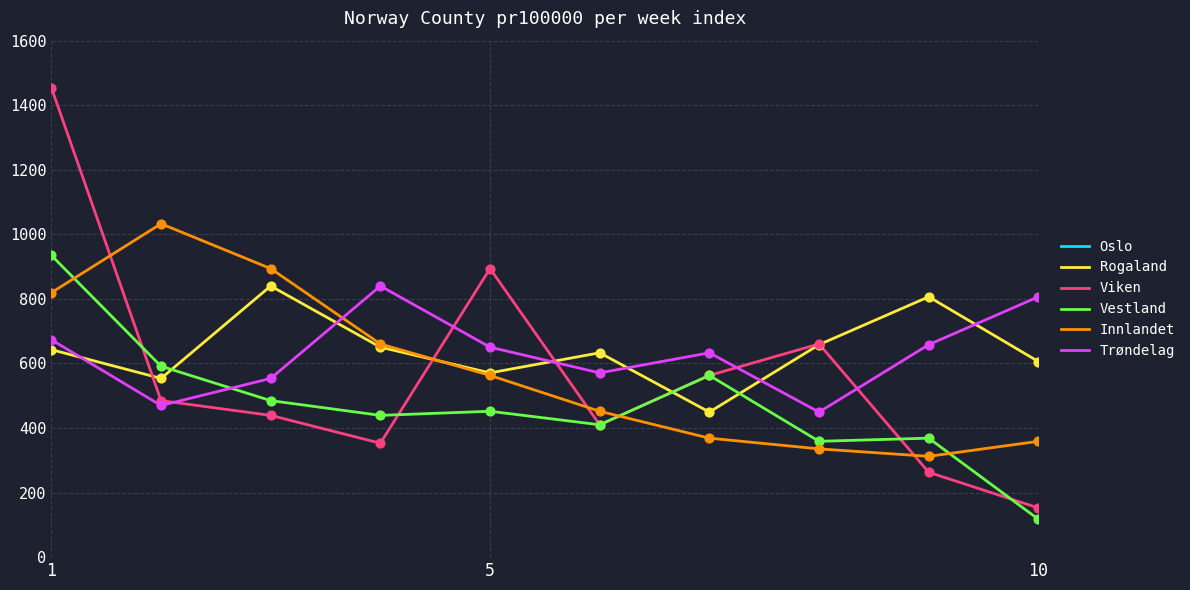

The value of Trøndelag at 10 is 806.5. True or false?

True